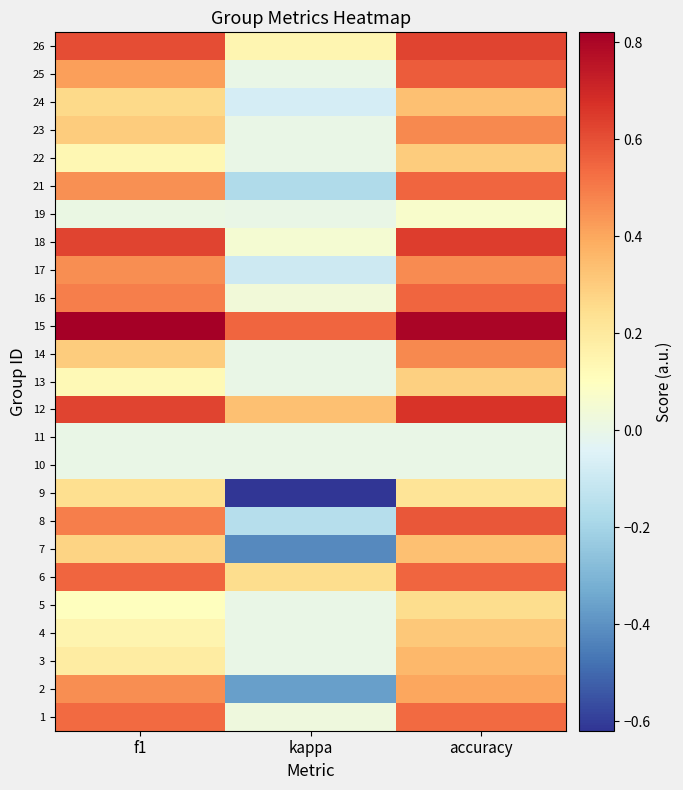

Reading left to right, what are all the values shown in this chart?

1: f1=0.5	kappa=0.0	accuracy=0.5
2: f1=0.5	kappa=-0.4	accuracy=0.4
3: f1=0.2	kappa=0.0	accuracy=0.4
4: f1=0.1	kappa=0.0	accuracy=0.3
5: f1=0.1	kappa=0.0	accuracy=0.2
6: f1=0.5	kappa=0.2	accuracy=0.5
7: f1=0.3	kappa=-0.4	accuracy=0.3
8: f1=0.5	kappa=-0.2	accuracy=0.6
9: f1=0.2	kappa=-0.6	accuracy=0.2
10: f1=0.0	kappa=0.0	accuracy=0.0
11: f1=0.0	kappa=0.0	accuracy=0.0
12: f1=0.6	kappa=0.3	accuracy=0.7
13: f1=0.1	kappa=0.0	accuracy=0.3
14: f1=0.3	kappa=0.0	accuracy=0.5
15: f1=0.8	kappa=0.5	accuracy=0.8
16: f1=0.5	kappa=0.0	accuracy=0.5
17: f1=0.5	kappa=-0.1	accuracy=0.5
18: f1=0.6	kappa=0.1	accuracy=0.6
19: f1=0.0	kappa=0.0	accuracy=0.1
21: f1=0.4	kappa=-0.2	accuracy=0.5
22: f1=0.1	kappa=0.0	accuracy=0.3
23: f1=0.3	kappa=0.0	accuracy=0.5
24: f1=0.3	kappa=-0.1	accuracy=0.3
25: f1=0.4	kappa=0.0	accuracy=0.6
26: f1=0.6	kappa=0.1	accuracy=0.6